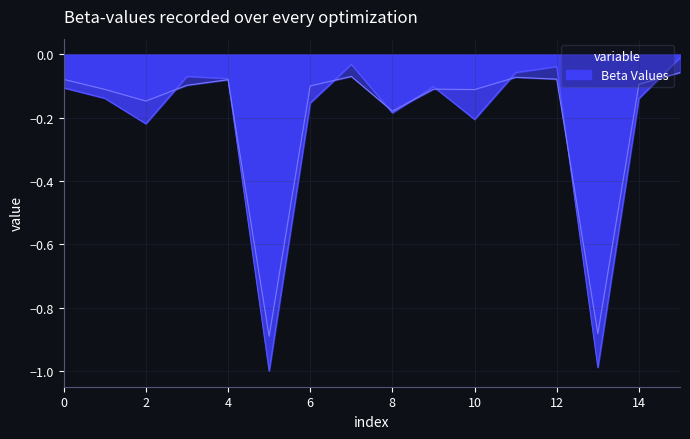

True or false: Beta Values has a value of -0.1 at 8.

False